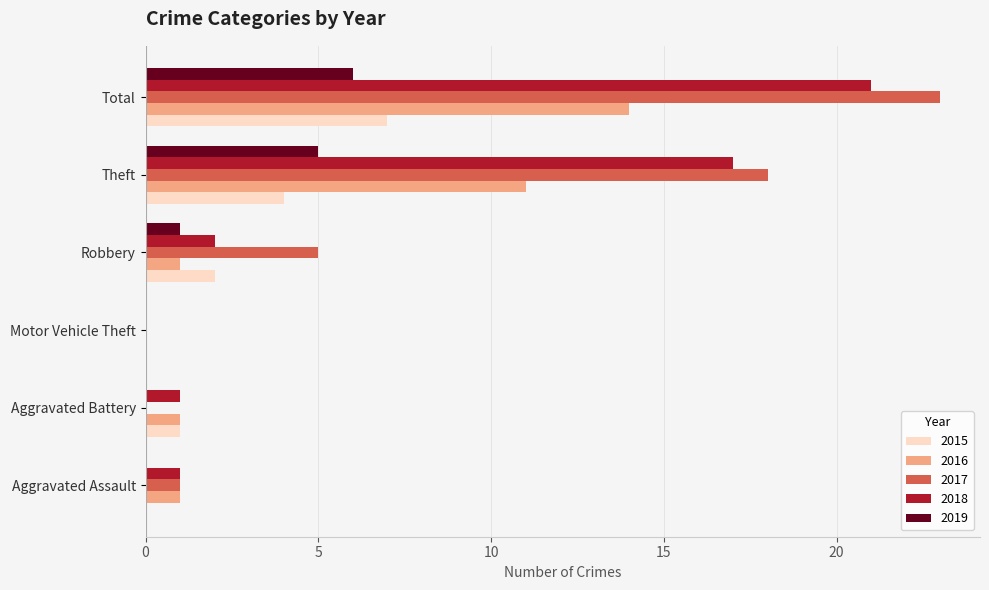

Is it true that 2018 equals 12 at Total?

False